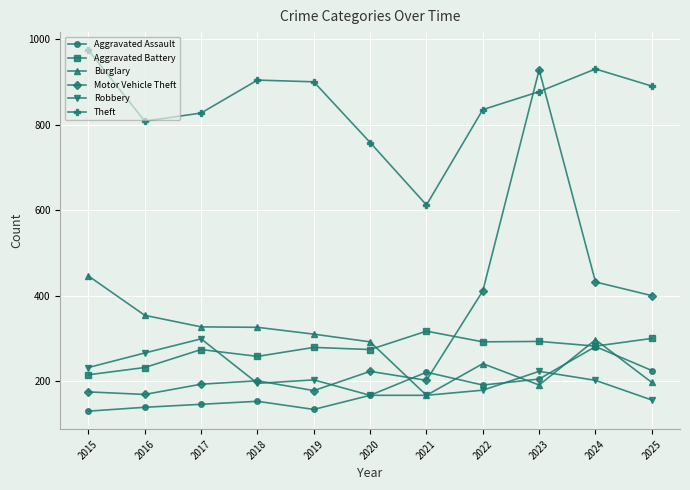

Is this an area chart (filled region under the line)?

No